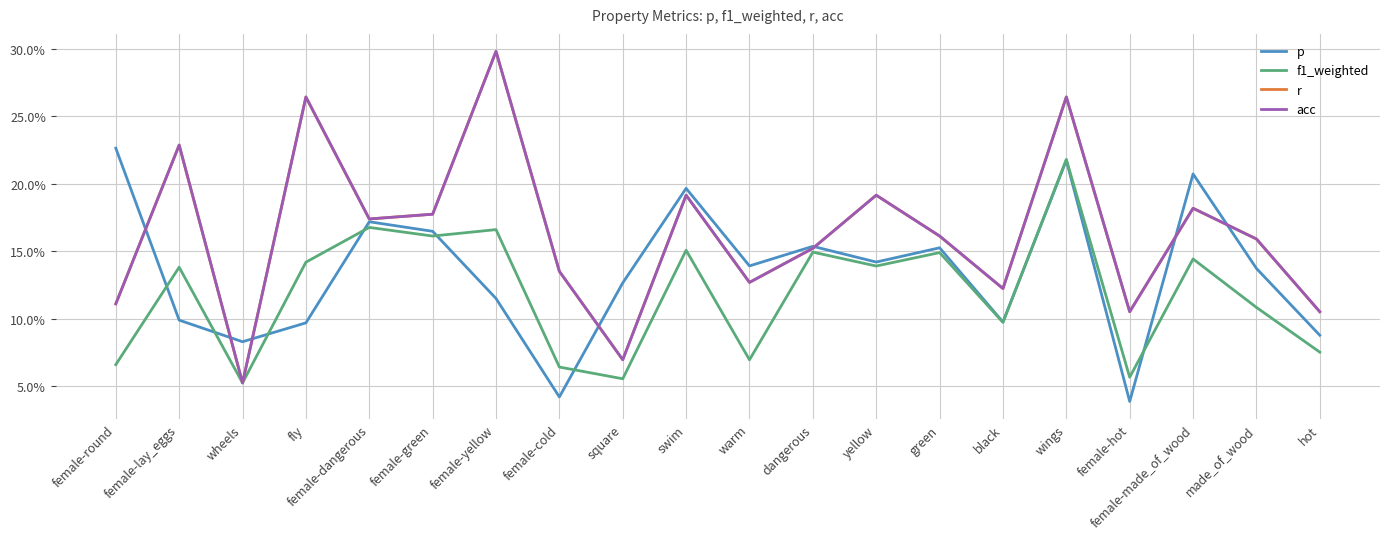

True or false: acc and f1_weighted cross at least once.

False